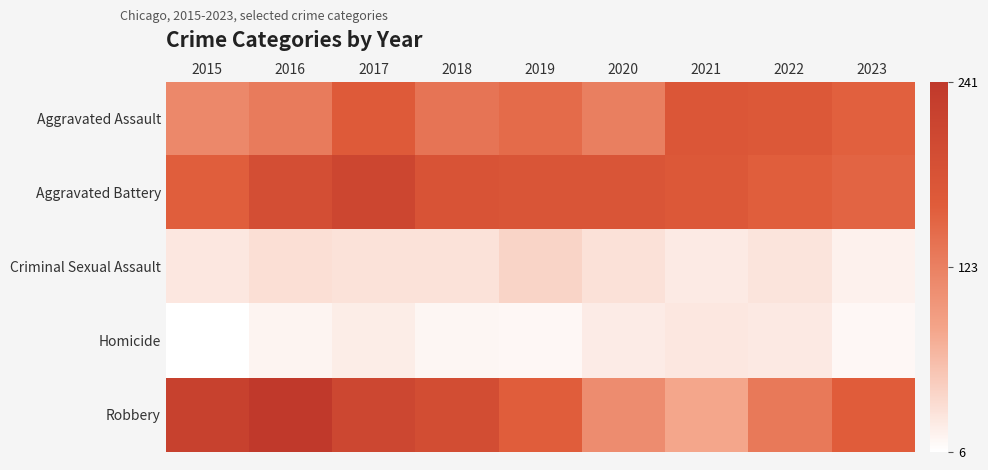

Between 2023 and 2019, which is larger?

2023